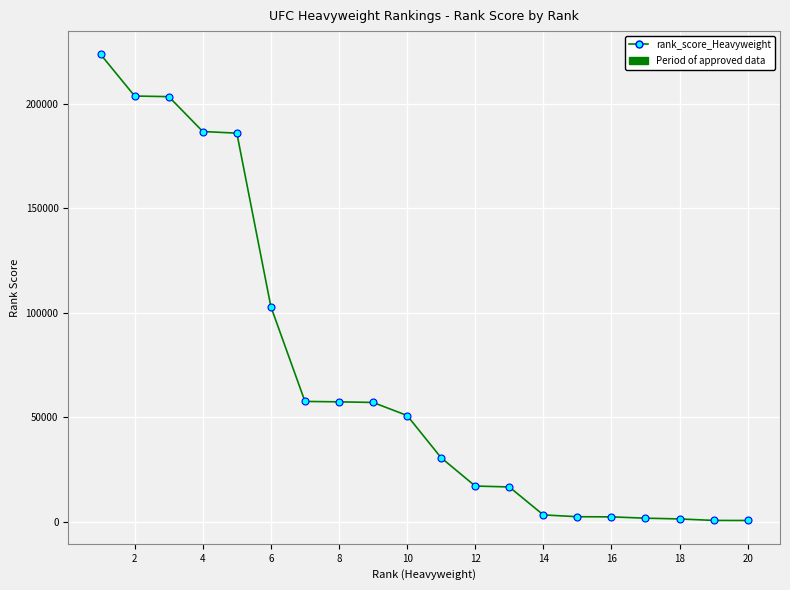

What is the value of the 12th point from the left?

16989.5